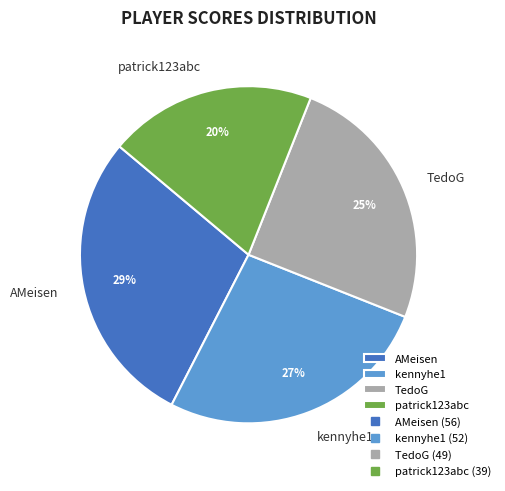

To the nearest percent, what is the average slice percentage?

25%